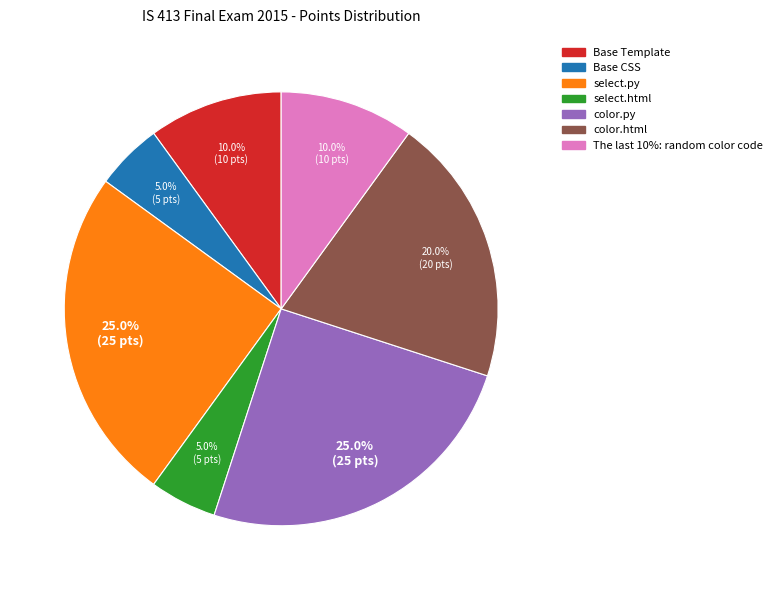

What percentage is the color.py slice, to the nearest percent?

25%